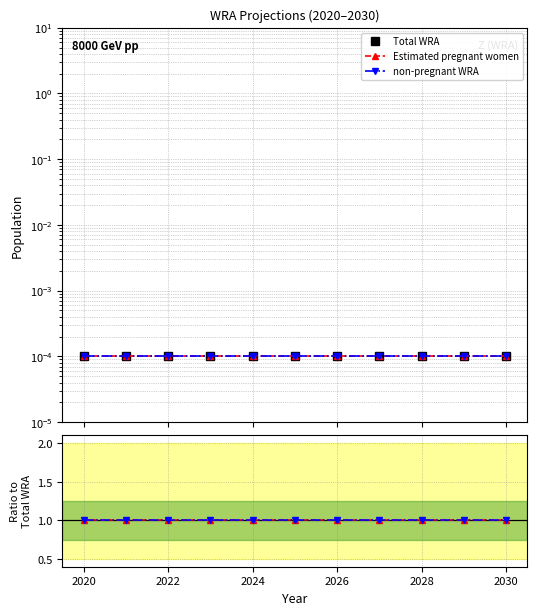

The Estimated pregnant women series shows 1.0 at 2020. True or false?

True